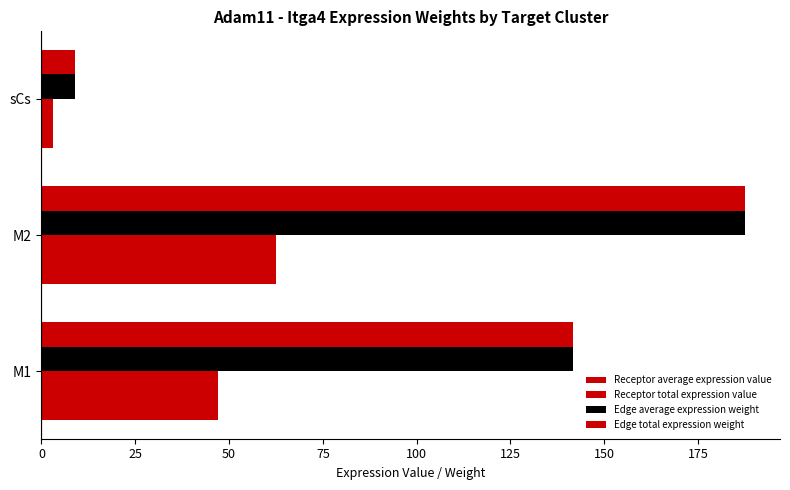

Which series has the largest total across all categories?

Edge average expression weight